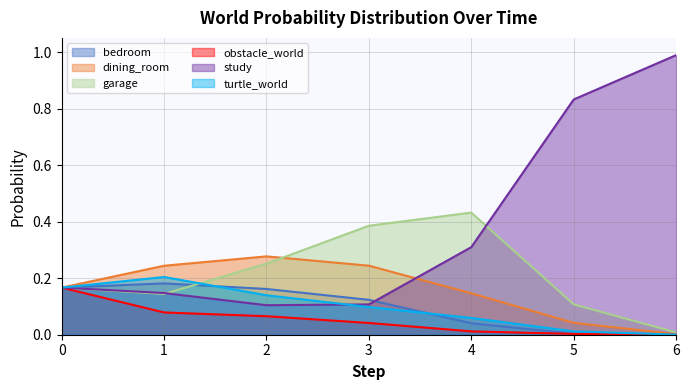

Read the turtle_world value at 4.0.

0.1